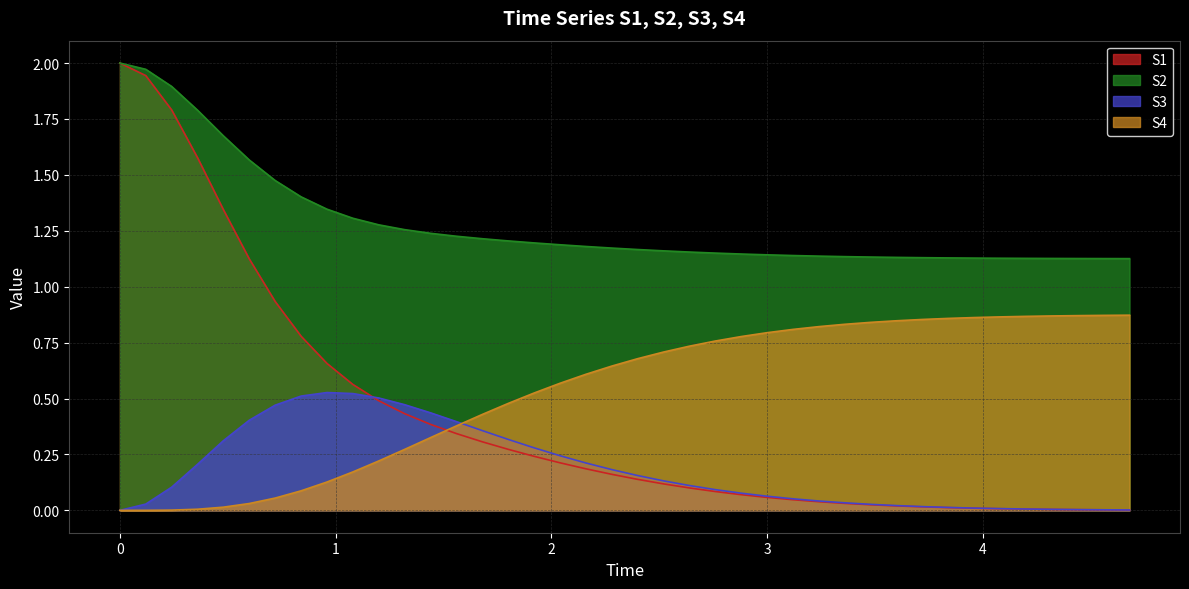

Which series ends up on top after the final intersection of S1 and S4?

S4